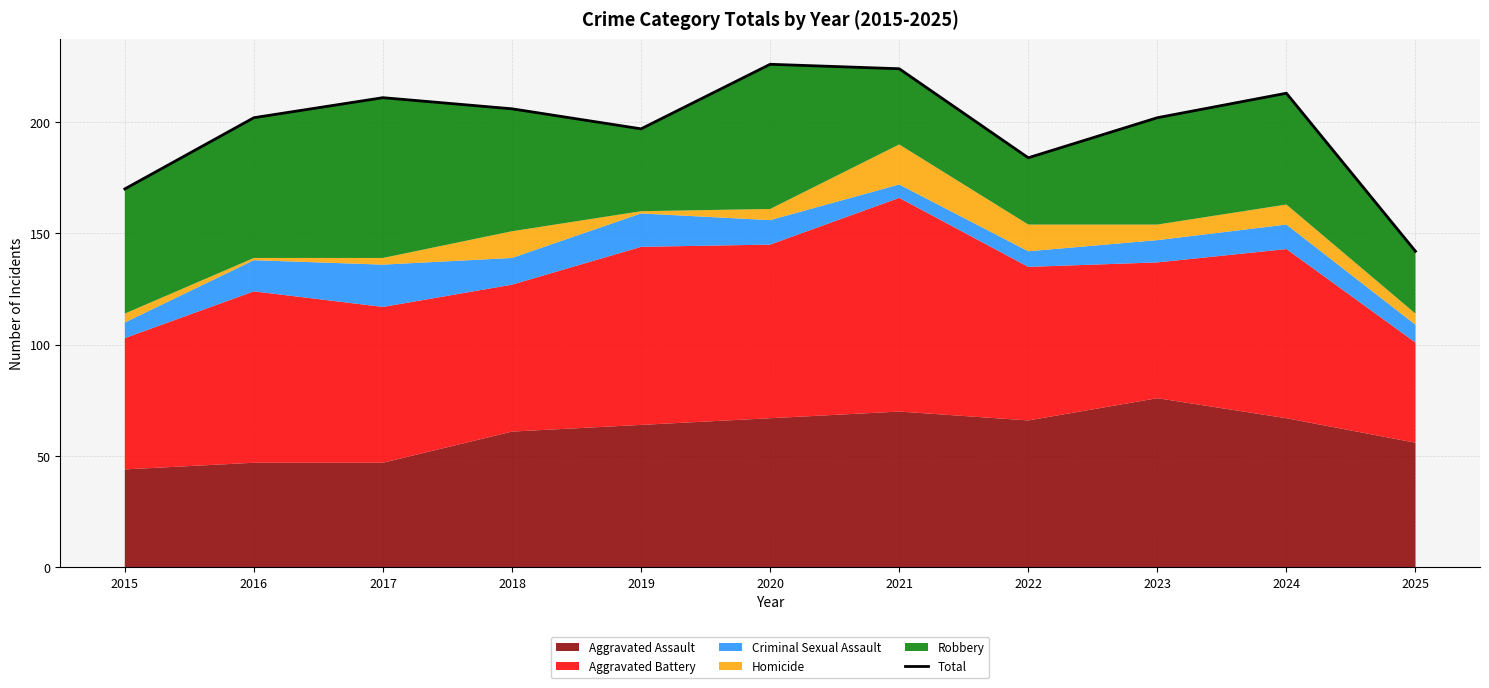

Reading left to right, list all the values displayed in this chart.

2015=170	2016=202	2017=211	2018=206	2019=197	2020=226	2021=224	2022=184	2023=202	2024=213	2025=142